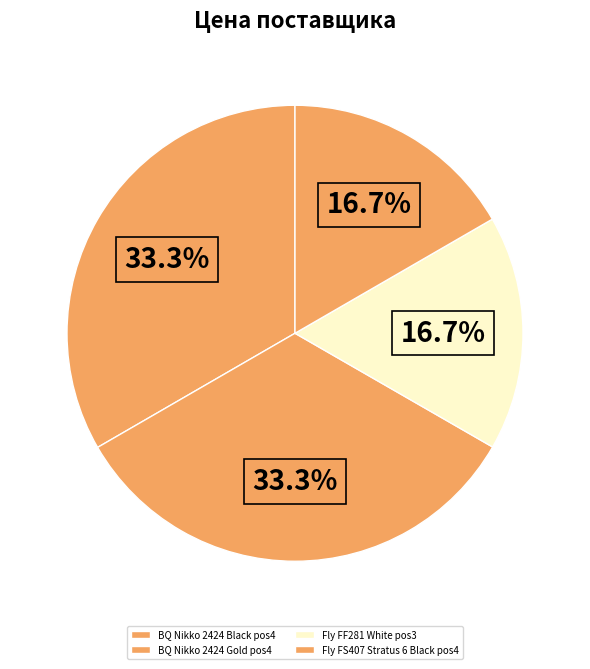

Is there a majority slice in this chart?

No